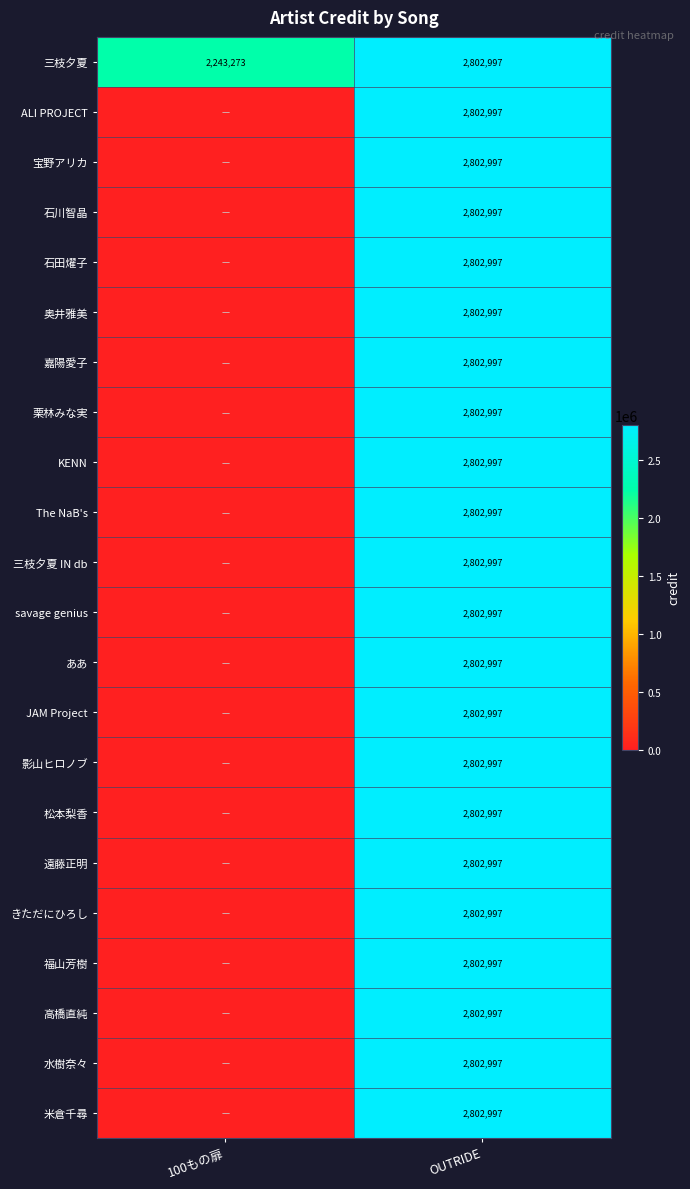

At how many categories does at least one series exceed 2771705?

1